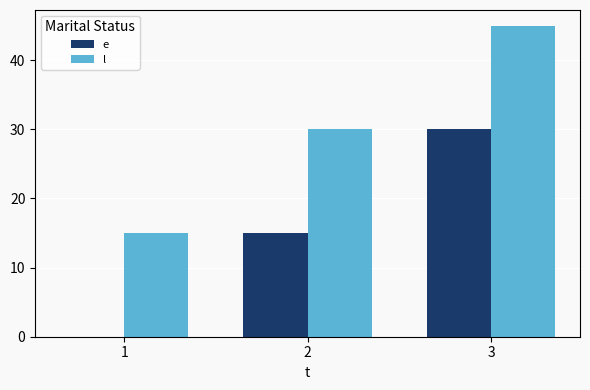

Which series has the largest total across all categories?

l